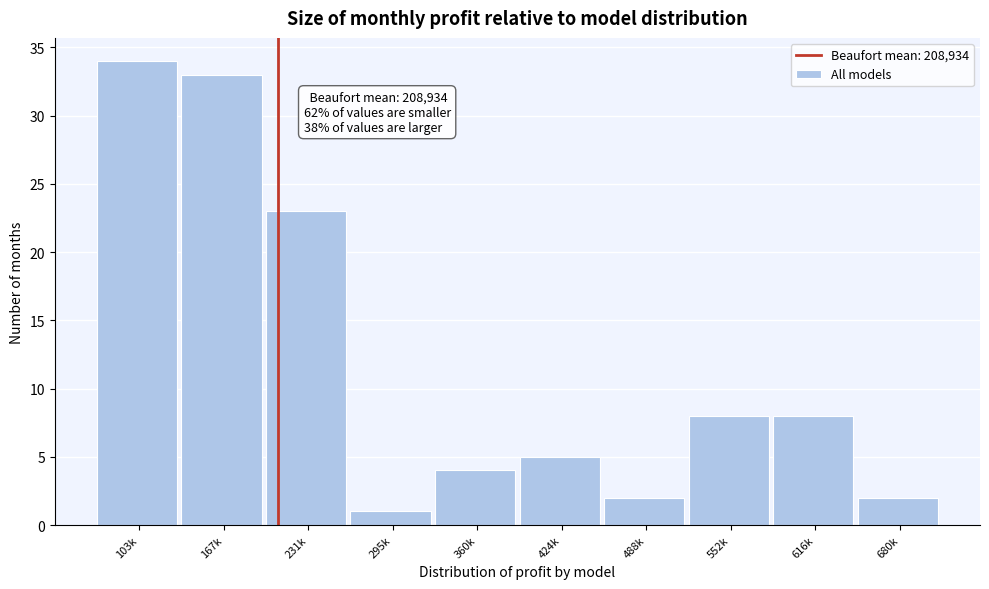

Reading left to right, list all the values displayed in this chart.

103k=34	167k=33	231k=23	295k=1	360k=4	424k=5	488k=2	552k=8	616k=8	680k=2